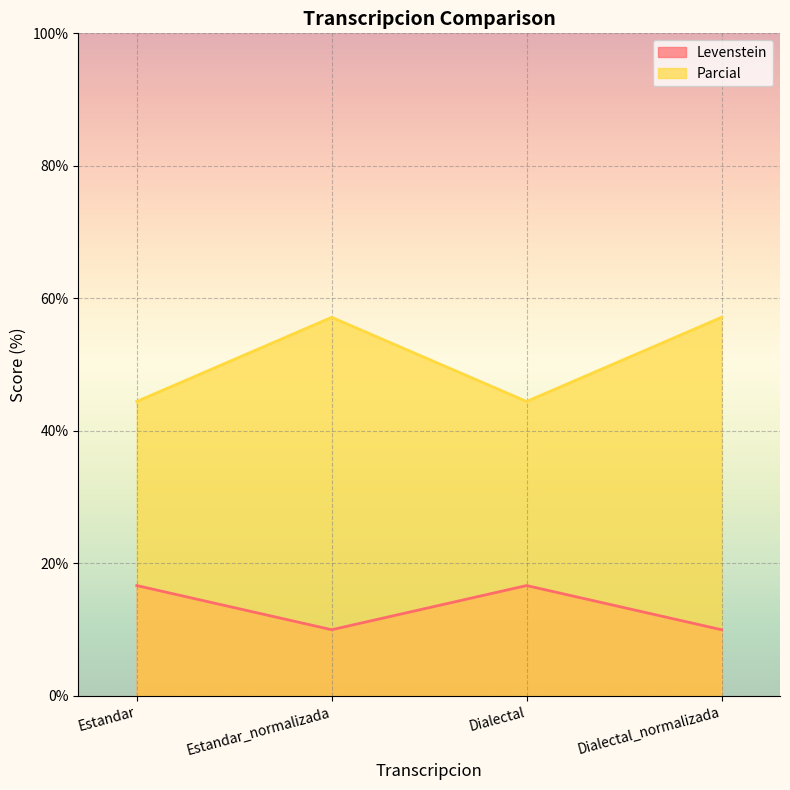

What is the difference between the highest and lowest values at Estandar_normalizada?

47.1